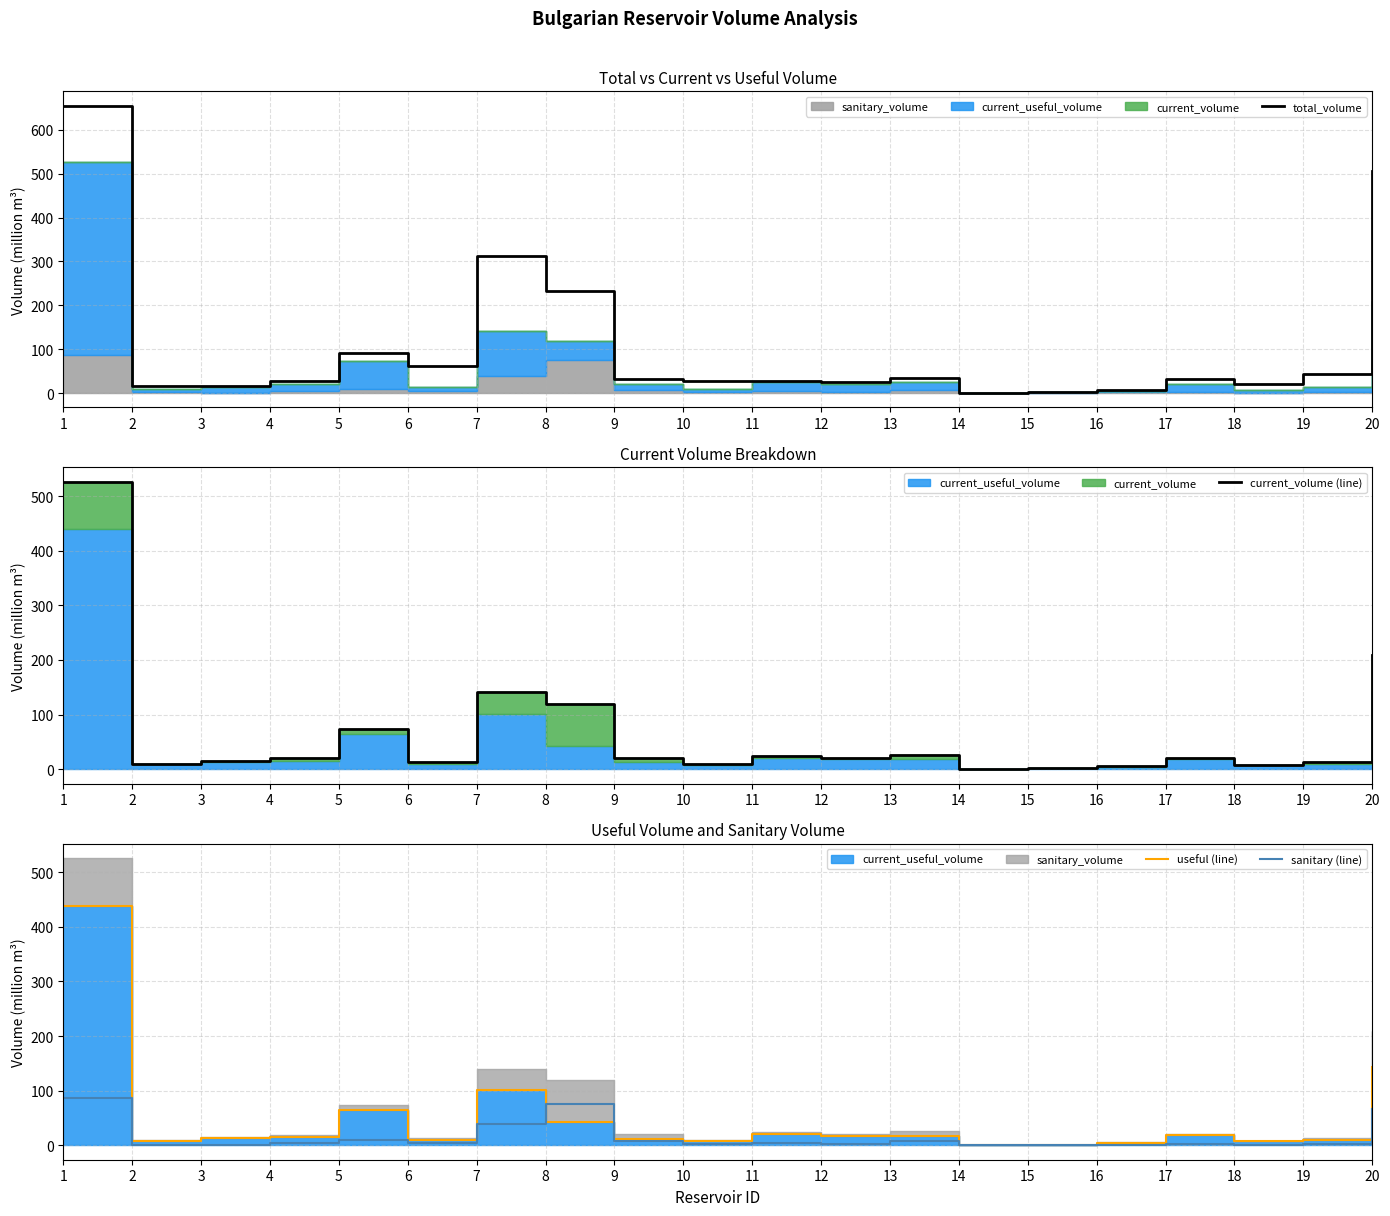

The sanitary (line) series shows 3.5 at 10. True or false?

False